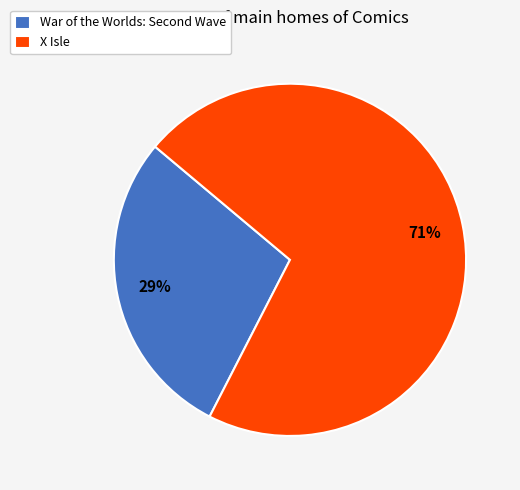

To the nearest percent, what is the average slice percentage?

50%